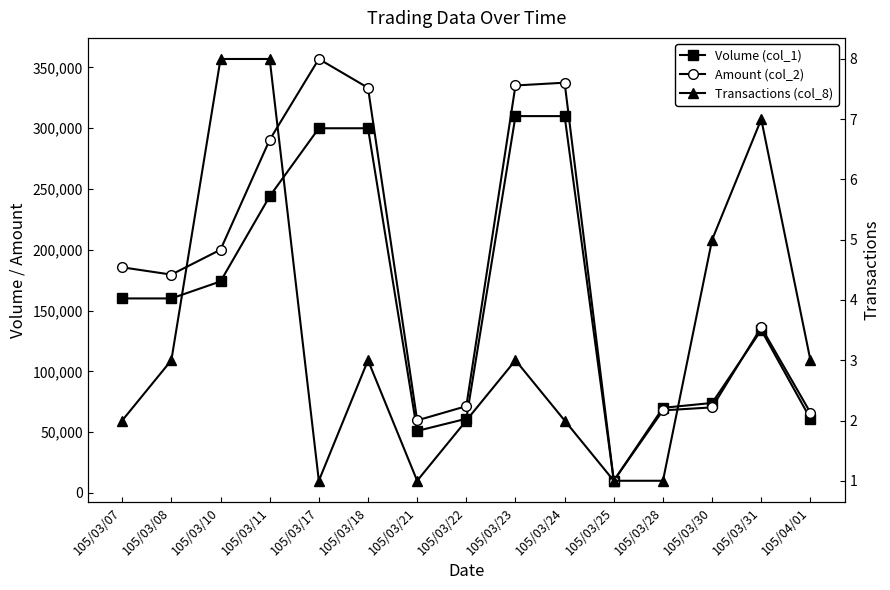

True or false: Transactions (col_8) and Volume (col_1) cross at least once.

False